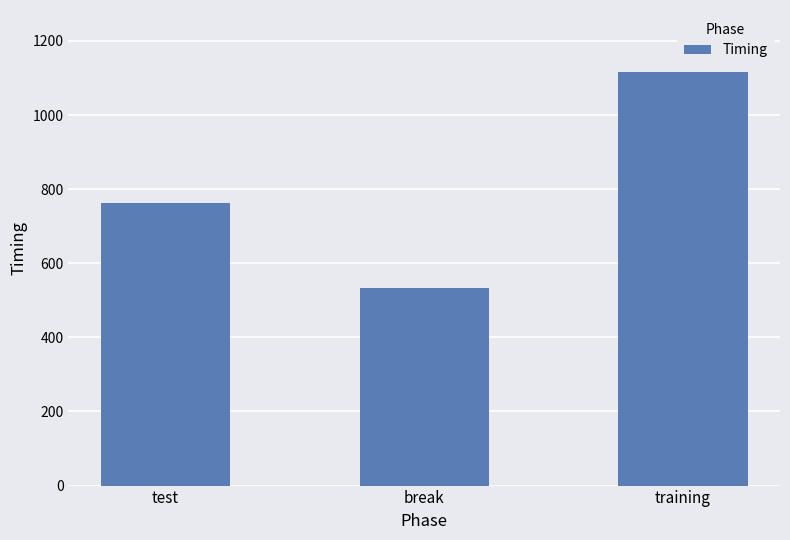

Rank the categories by value from lowest to highest.

break, test, training